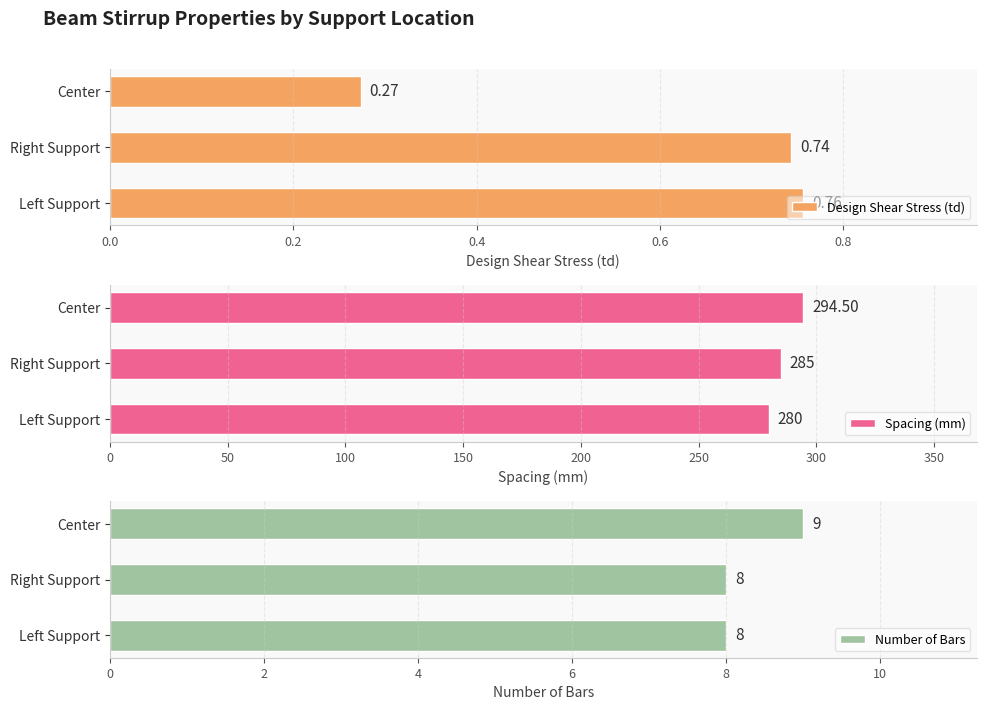

At which label is Spacing (mm) closest to 287?

Right Support